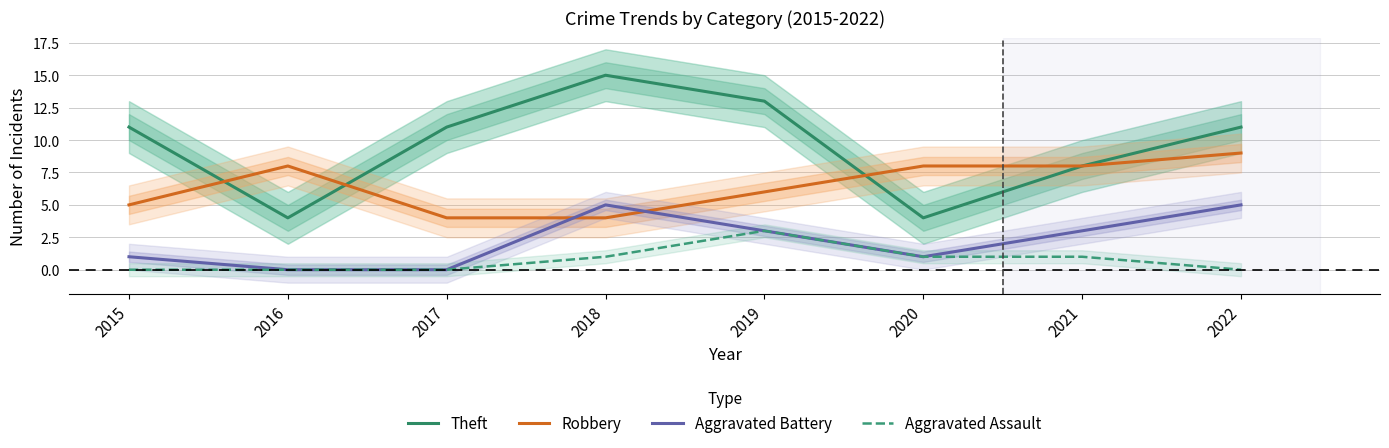

Reading right to left, extract all data points from this chart.

Theft: 2022=11	2021=8	2020=4	2019=13	2018=15	2017=11	2016=4	2015=11
Robbery: 2022=9	2021=8	2020=8	2019=6	2018=4	2017=4	2016=8	2015=5
Aggravated Battery: 2022=5	2021=3	2020=1	2019=3	2018=5	2017=0	2016=0	2015=1
Aggravated Assault: 2022=0	2021=1	2020=1	2019=3	2018=1	2017=0	2016=0	2015=0